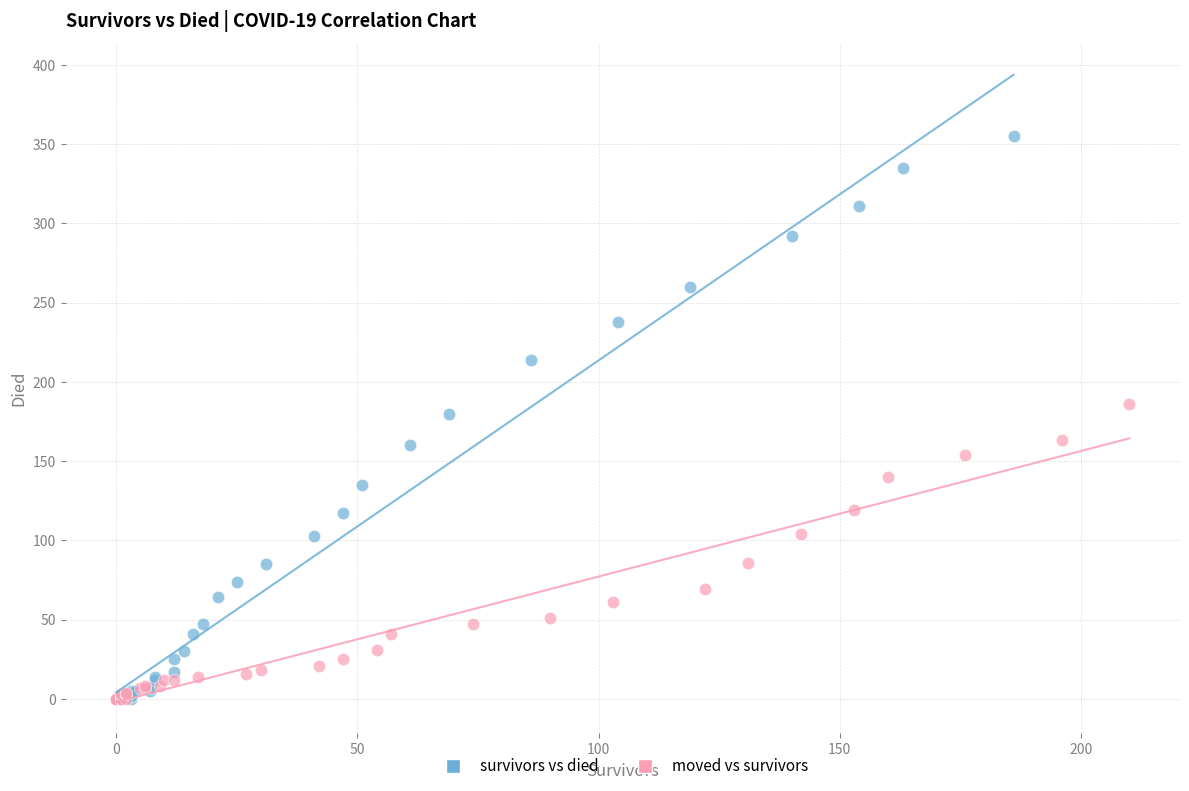

What are all the series names shown in the legend?

survivors vs died, moved vs survivors